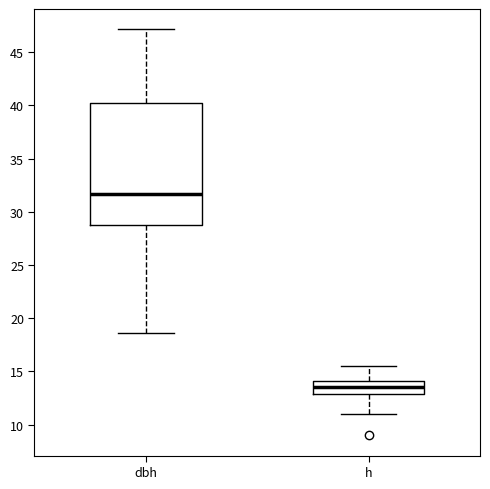

Where does the lower whisker of the box for h end on the y-axis? The values are not printed on the chart, so give them approximately, as read against the axis.

11.0